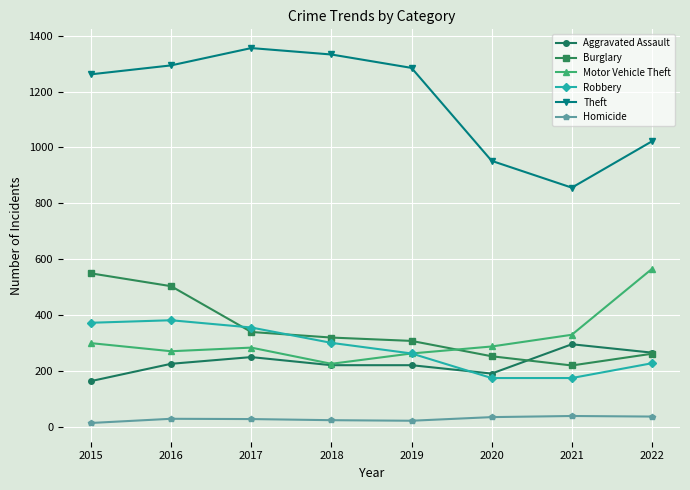

What is the sum of the Robbery values at 2020 and 2019?

436